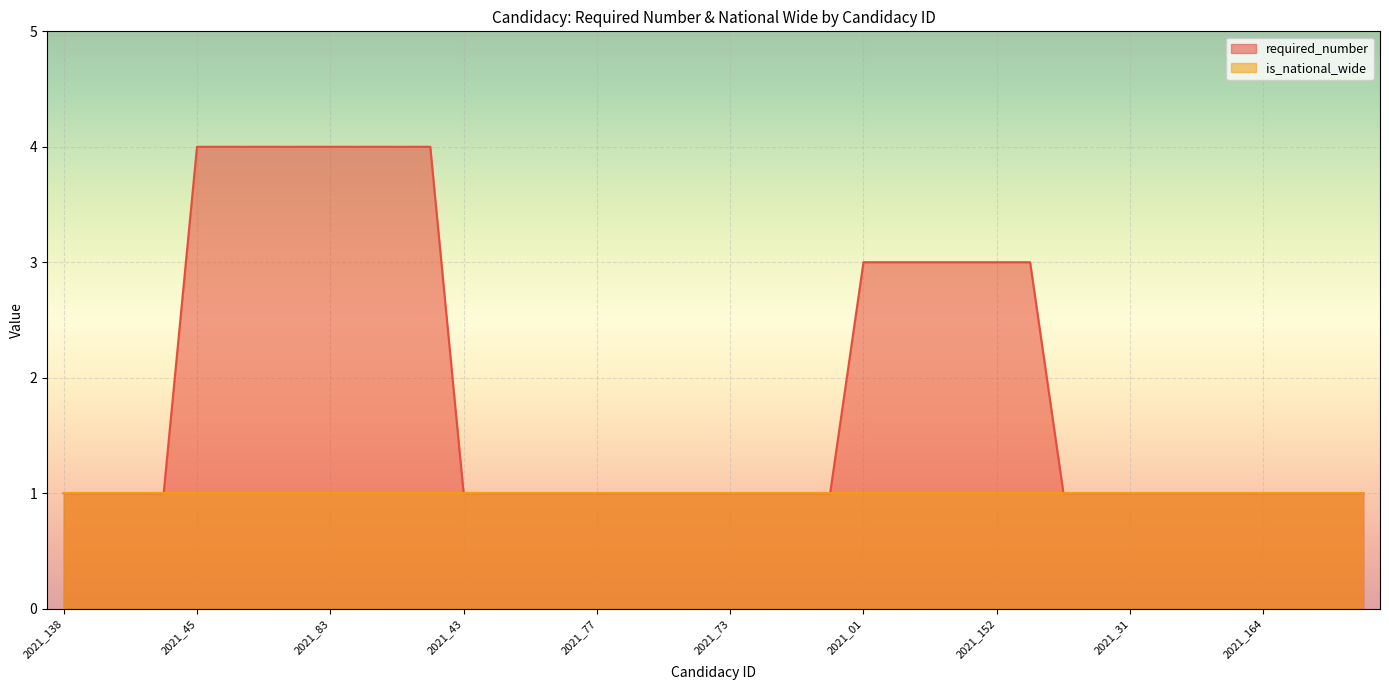

Reading right to left, list all the values displayed in this chart.

2021_167=1	2021_166=1	2021_165=1	2021_164=1	2021_163=1	2021_154=1	2021_32=1	2021_31=1	2021_30=1	2021_29=1	2021_153=3	2021_152=3	2021_04=3	2021_03=3	2021_02=3	2021_01=3	2021_105=1	2021_104=1	2021_96=1	2021_73=1	2021_151=1	2021_148=1	2021_147=1	2021_77=1	2021_146=1	2021_141=1	2021_44=1	2021_43=1	2021_150=4	2021_149=4	2021_86=4	2021_83=4	2021_82=4	2021_81=4	2021_64=4	2021_45=4	2021_145=1	2021_140=1	2021_139=1	2021_138=1